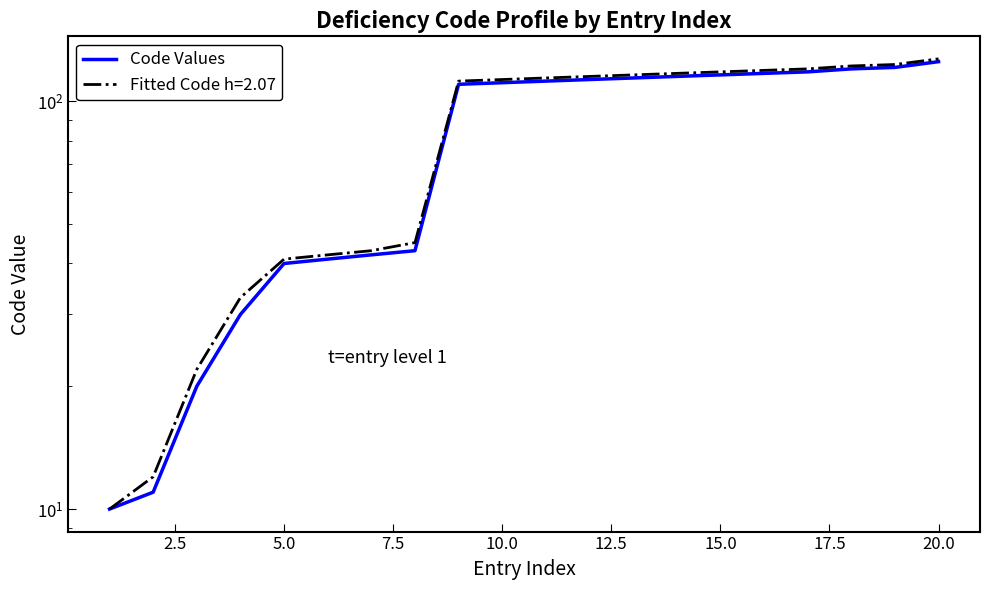

Is this an area chart (filled region under the line)?

No